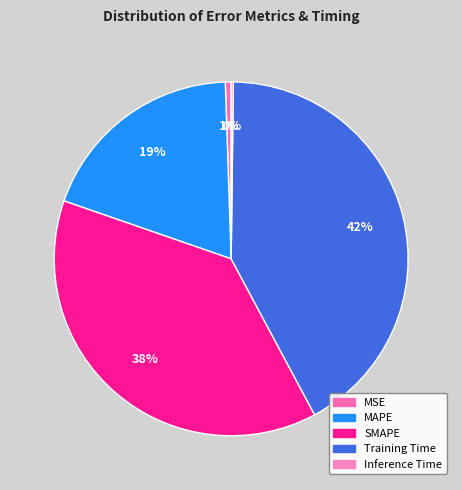

What is the change in value from MSE to Training Time?

+2.2